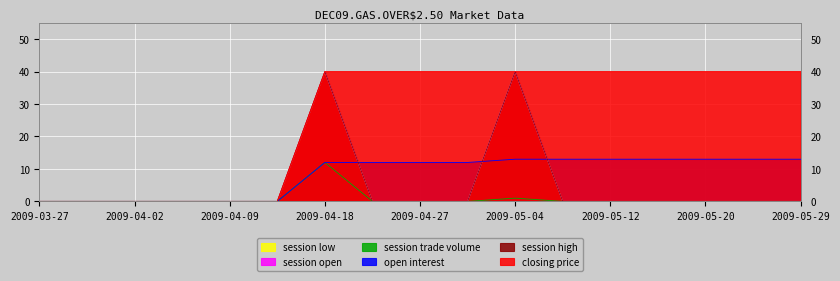

Between 2009-05-29 and 2009-05-25, which is larger?

2009-05-29